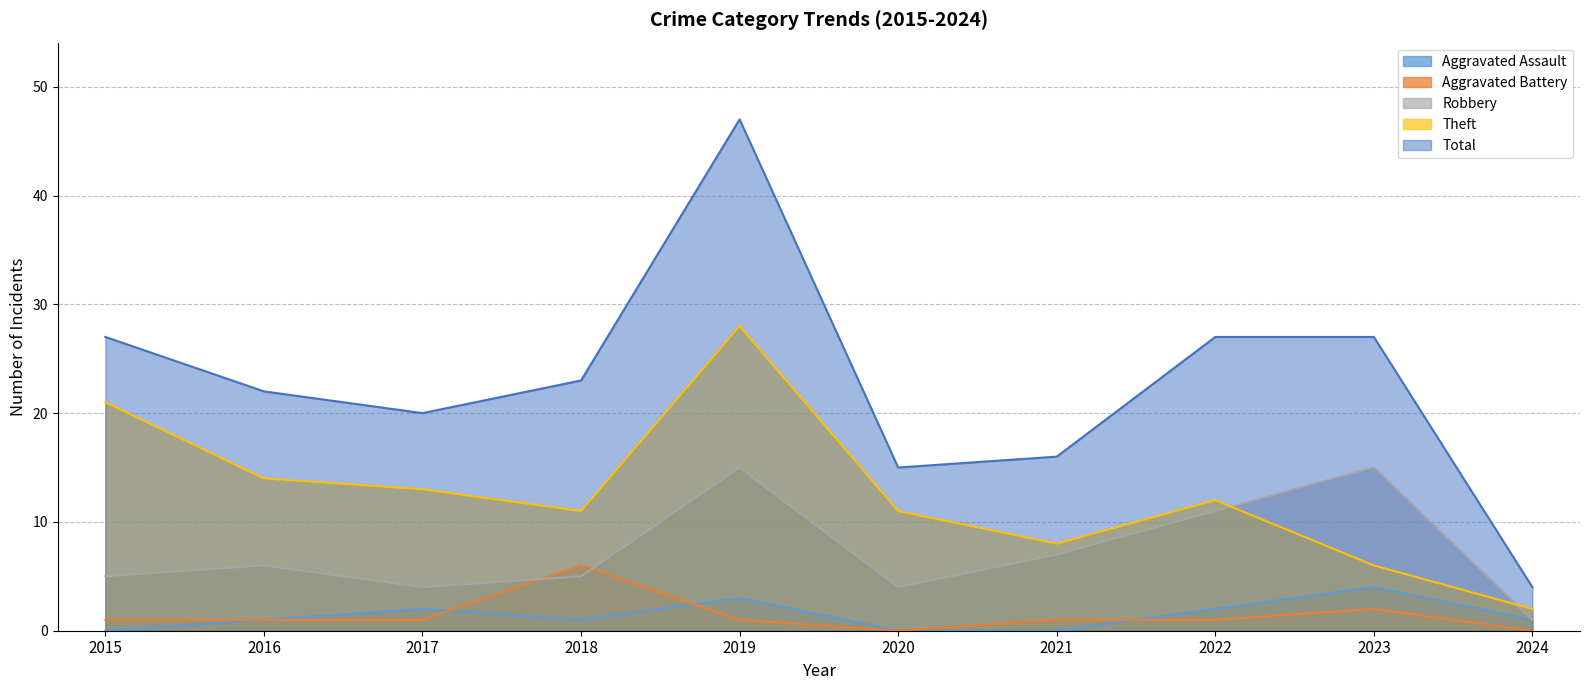

Which series has the largest range (max minus min)?

Total